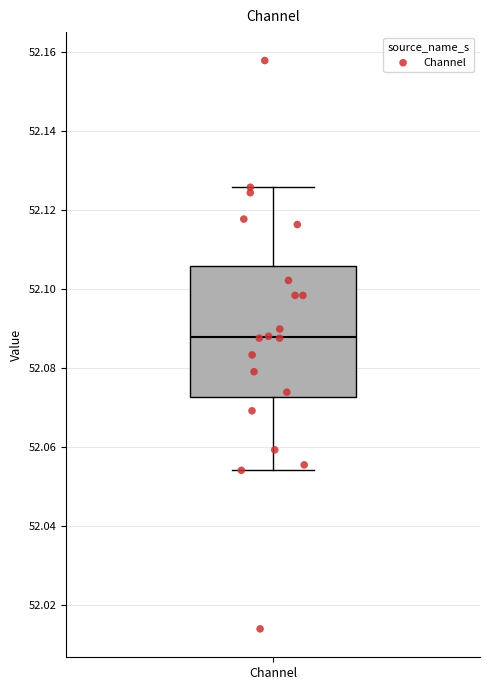

Read this box plot against the y-axis: the position of the median line, the range covered by the box, and the ends of both whiskers. The values are not printed on the chart, so give them approximately, as read against the axis.

median 52.088, box 52.072 to 52.106, whiskers 52.054 to 52.126